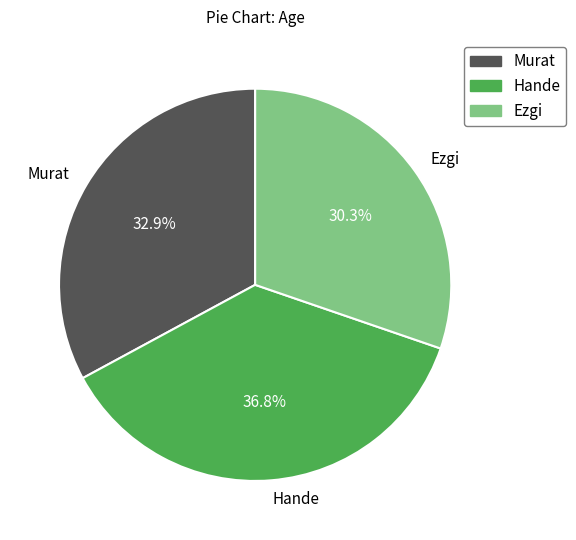

Rank the categories by value from lowest to highest.

Ezgi, Murat, Hande